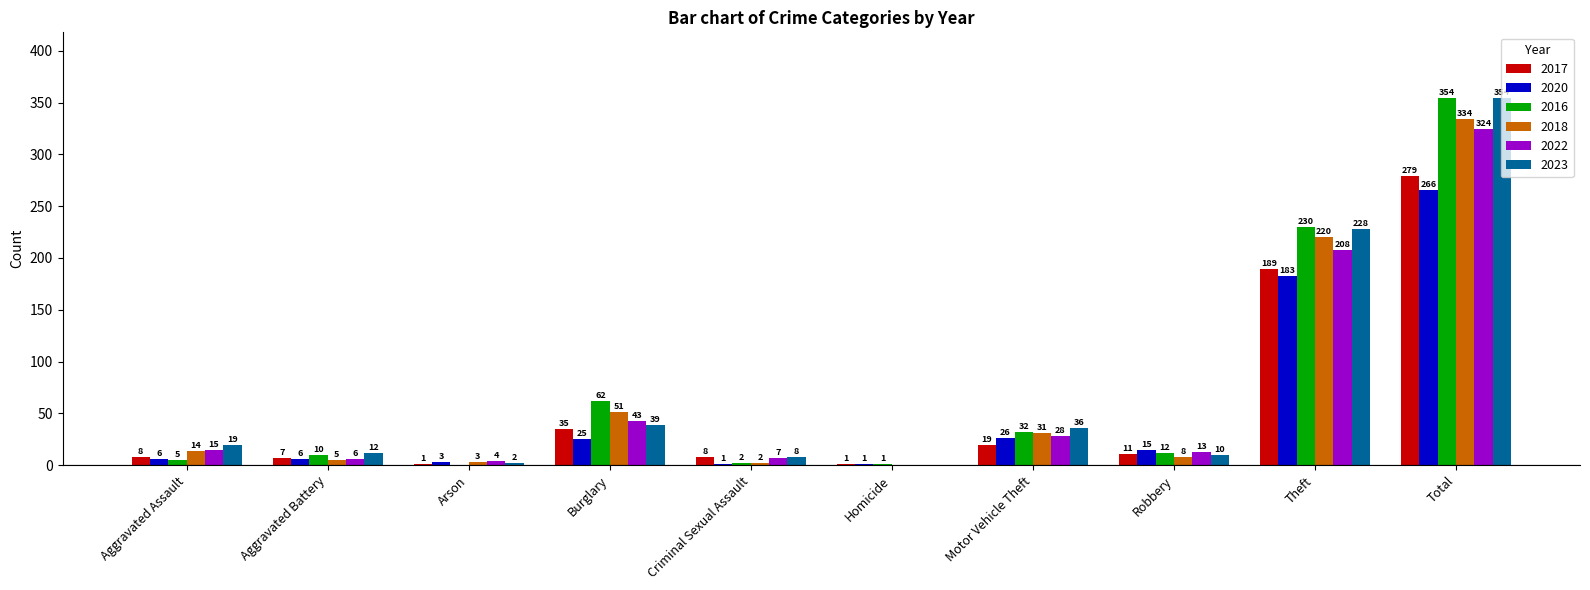

True or false: 2022 has a value of 349 at Theft.

False